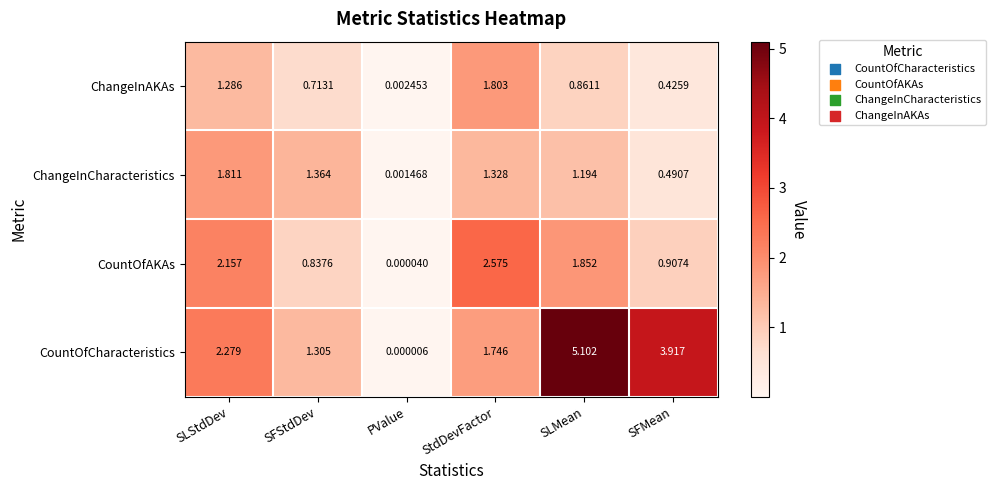

Which series has the largest range (max minus min)?

CountOfCharacteristics